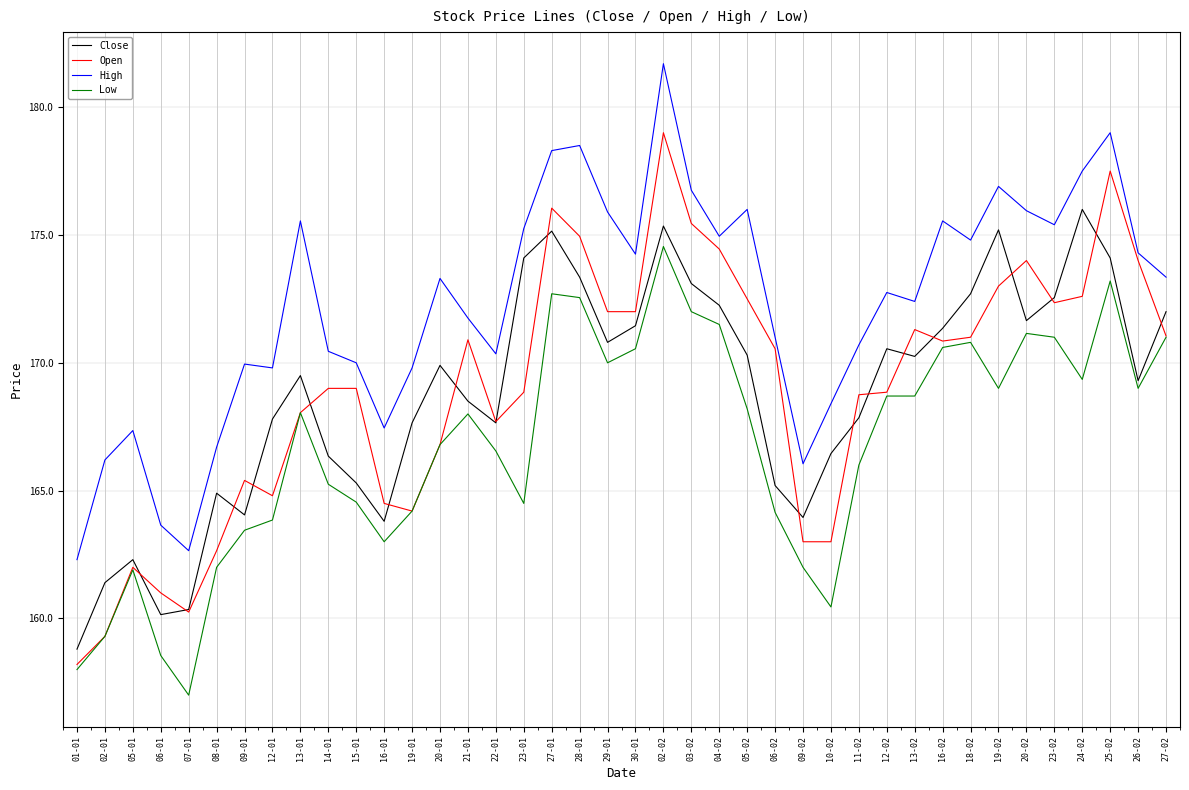

Which series has the largest range (max minus min)?

Open